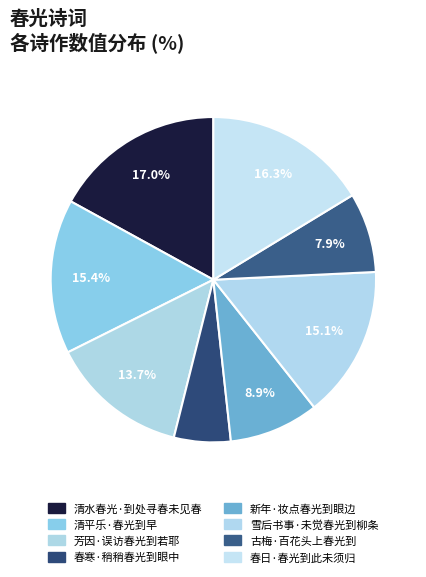

Which category has the smallest portion of the pie?

春寒·稍稍春光到眼中